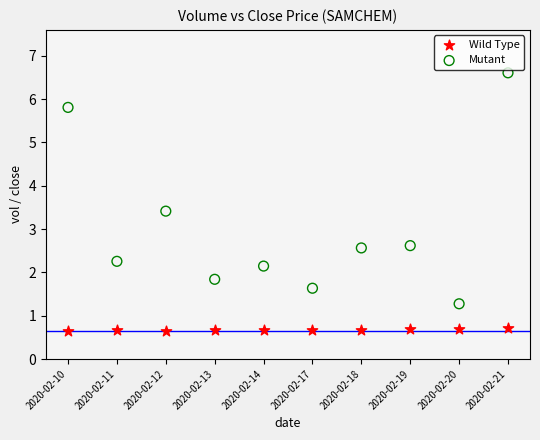

Which series reaches the minimum Y coordinate?

Wild Type